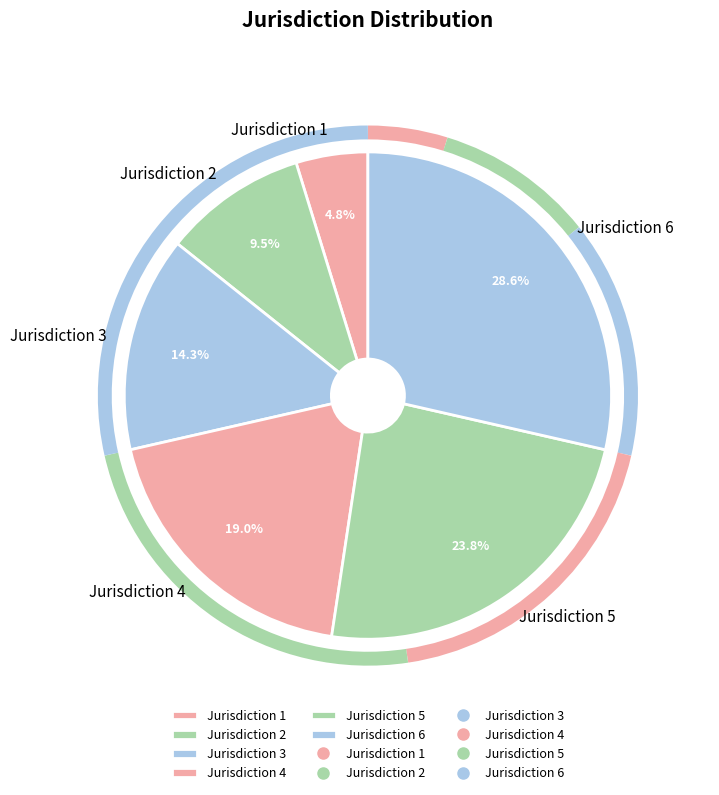

Count the number of slices in the pie.

6